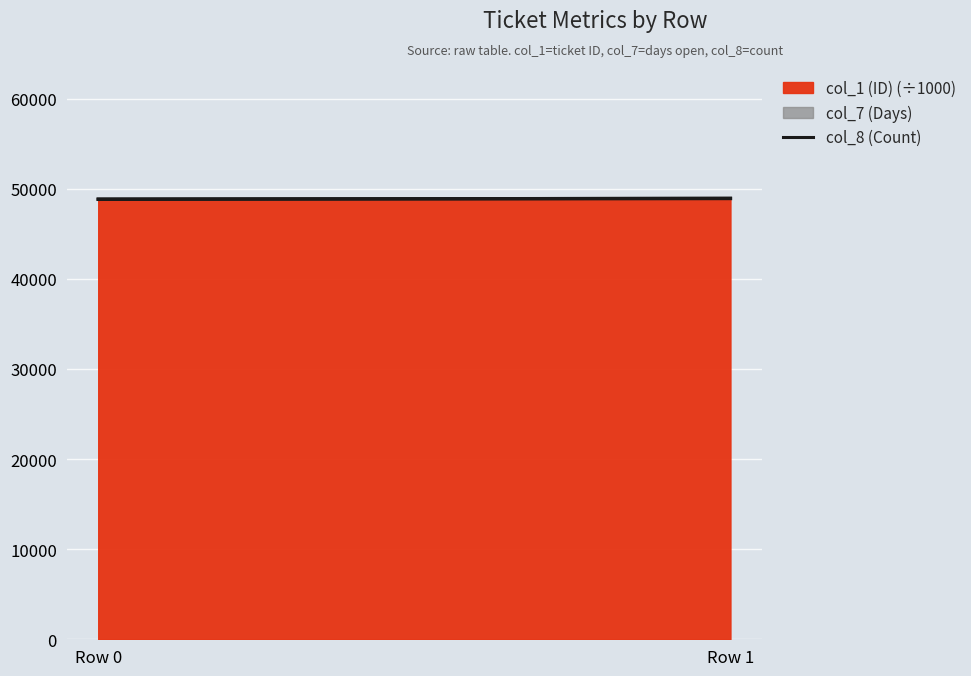

Reading left to right, extract all data points from this chart.

48859.8	48946.5